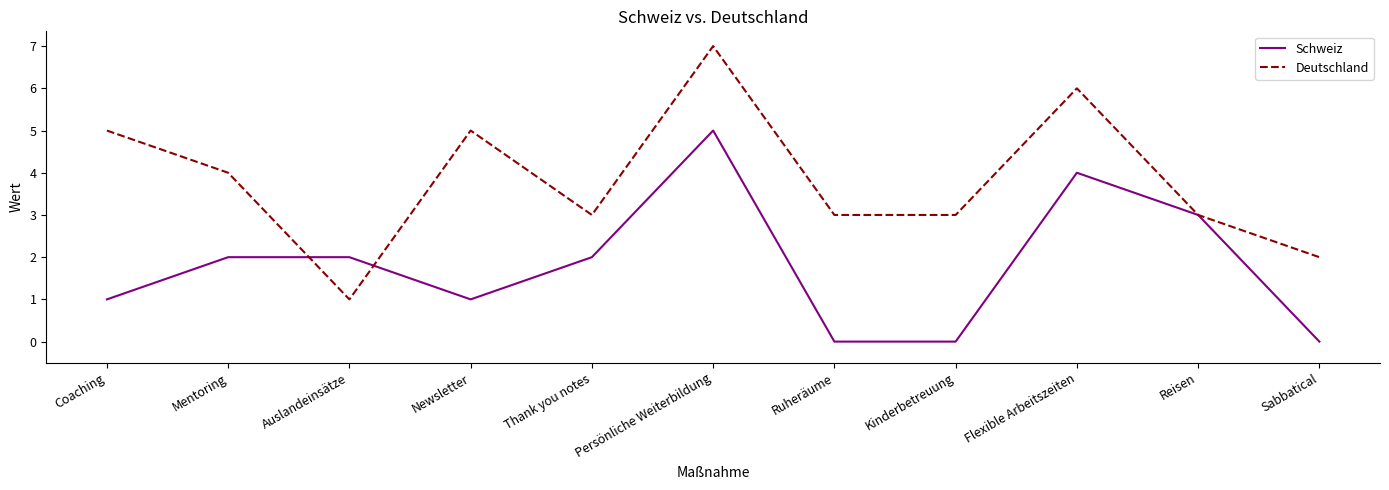

Is this an area chart (filled region under the line)?

No